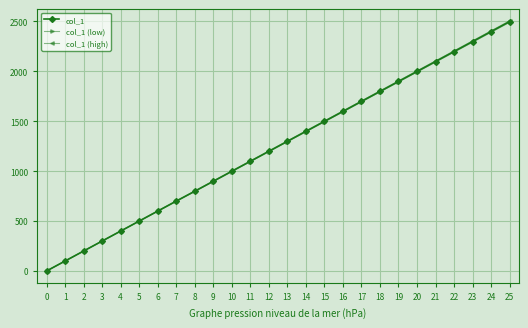

How many values in the col_1 (high) series exceed 1302?

13